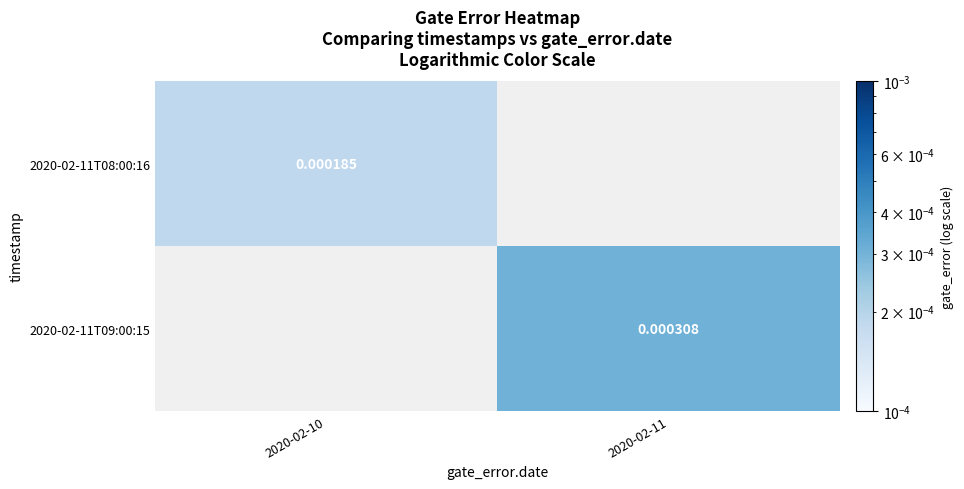

How many categories are shown in the chart?

2